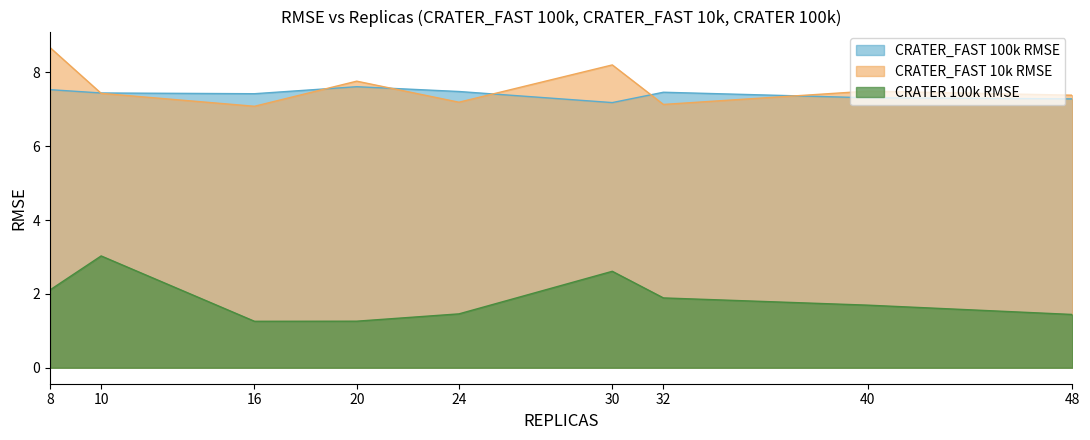

What is the sum of all CRATER_FAST 100k RMSE values?

66.7